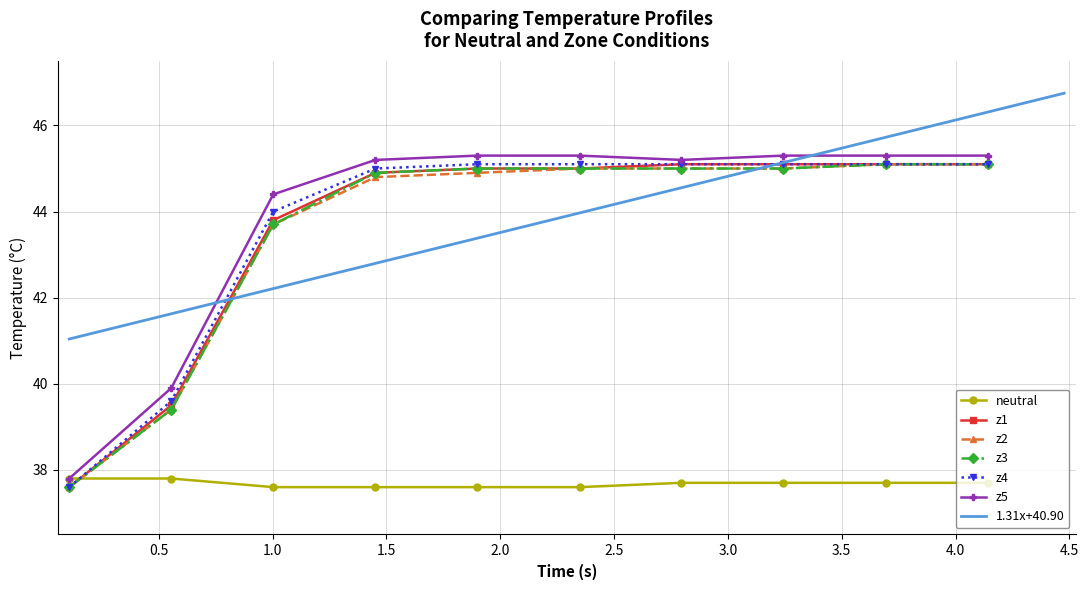

True or false: z5 has a value of 16.1 at 34.

False